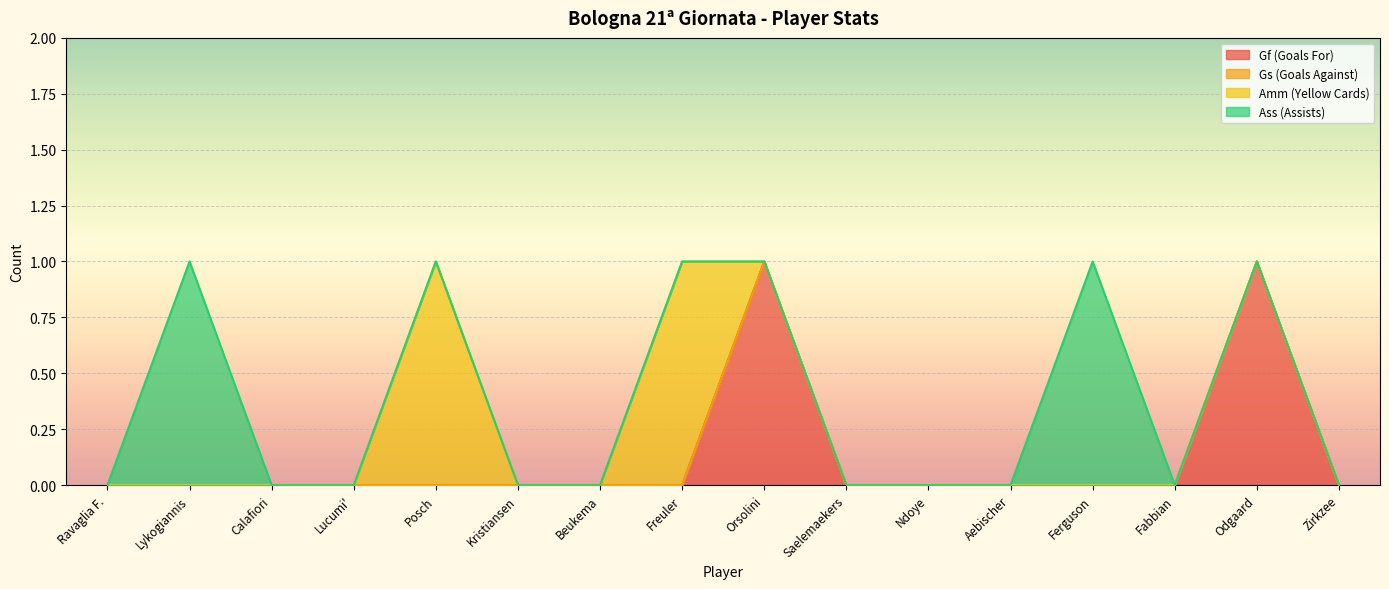

True or false: Ass (Assists) and Gs (Goals Against) intersect in this chart.

False